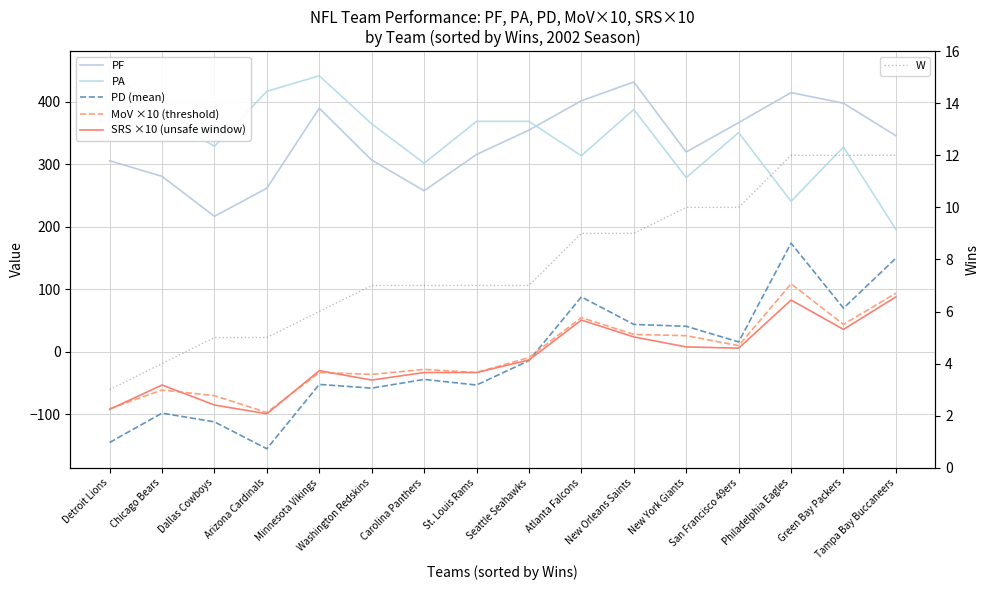

List the series in order of their peak value, lowest first.

W, SRS ×10 (unsafe window), MoV ×10 (threshold), PD (mean), PF, PA